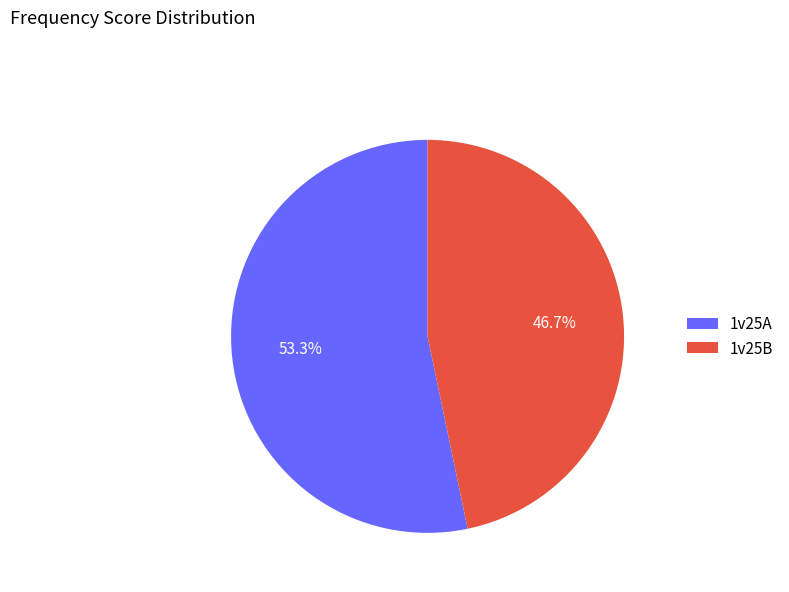

Is there any slice that represents more than half of the pie?

Yes